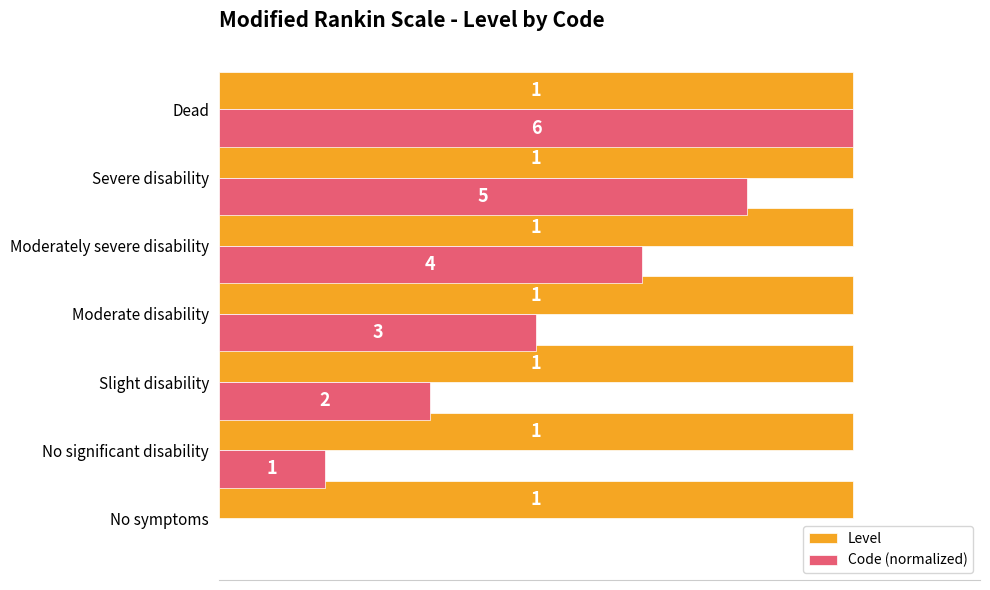

What is the approximate value of Level at Moderate disability?

1.0